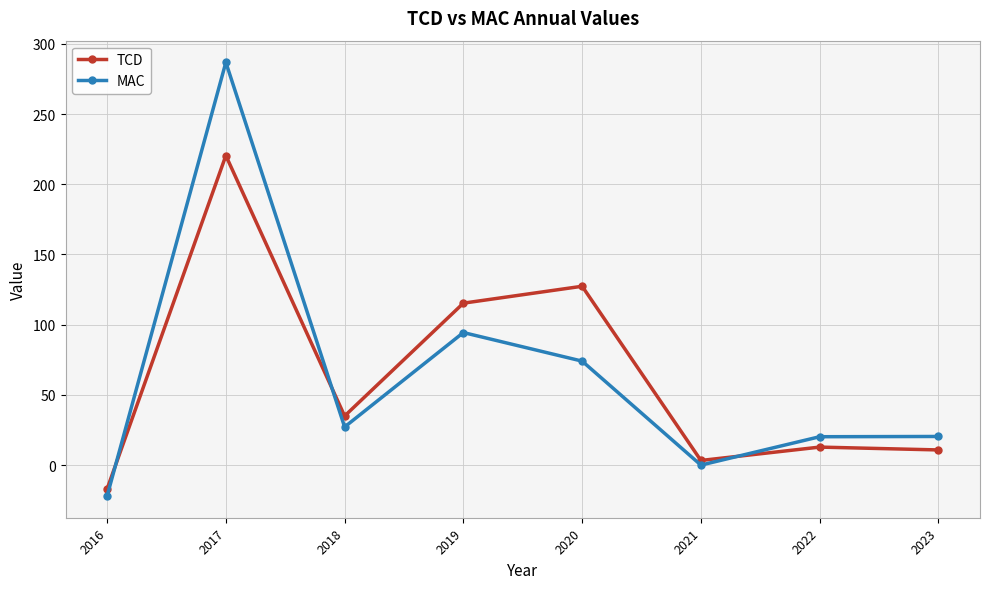

After their last crossing, which series has the higher values: MAC or TCD?

MAC